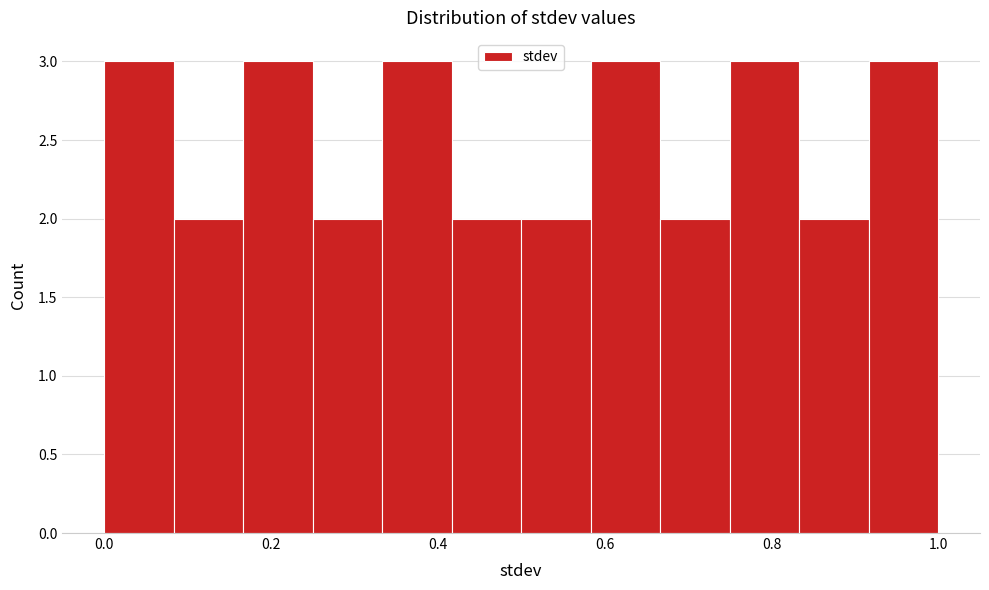

Reading left to right, list every bar in this chart as the range it spans on the x-axis followed by its height. Neither the bar edges nor the heights are printed on the chart, so give them approximately, as read against the axes.

0.00 to 0.08: 3
0.08 to 0.16: 2
0.16 to 0.26: 3
0.26 to 0.34: 2
0.34 to 0.42: 3
0.42 to 0.50: 2
0.50 to 0.58: 2
0.58 to 0.66: 3
0.66 to 0.76: 2
0.76 to 0.84: 3
0.84 to 0.92: 2
0.92 to 1.00: 3